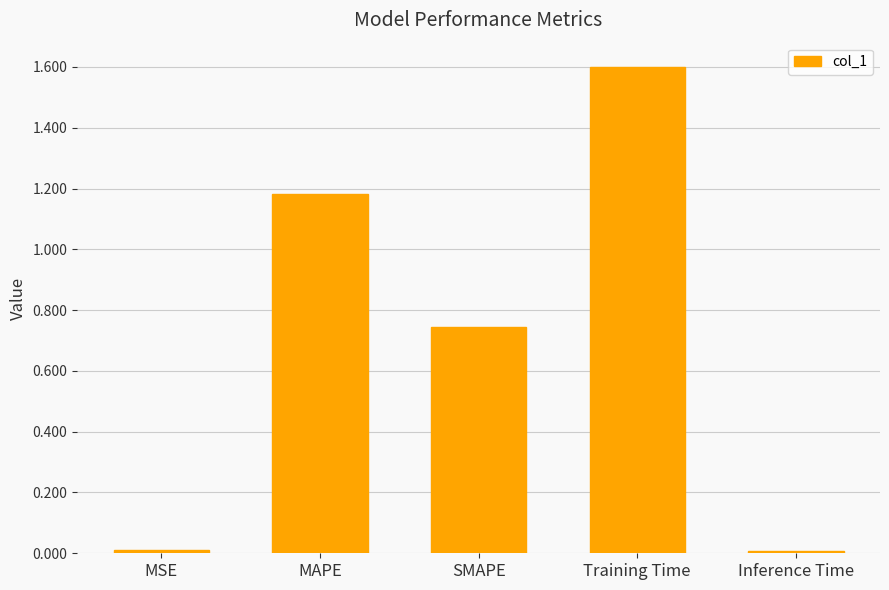

What is the label of the 4th bar from the right?

MAPE